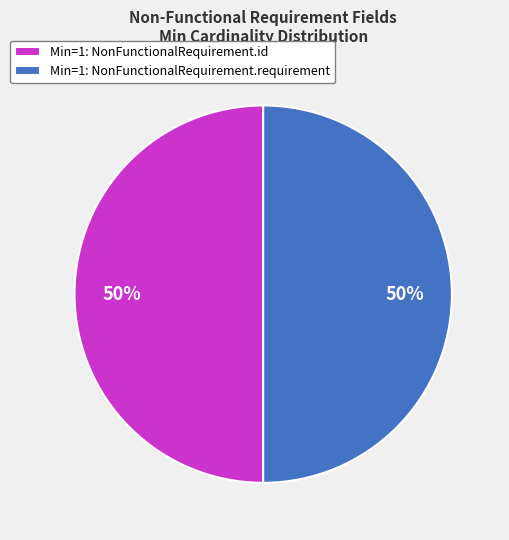

Do Min=1: NonFunctionalRequirement.requirement and Min=1: NonFunctionalRequirement.id together represent more than half of the pie?

Yes